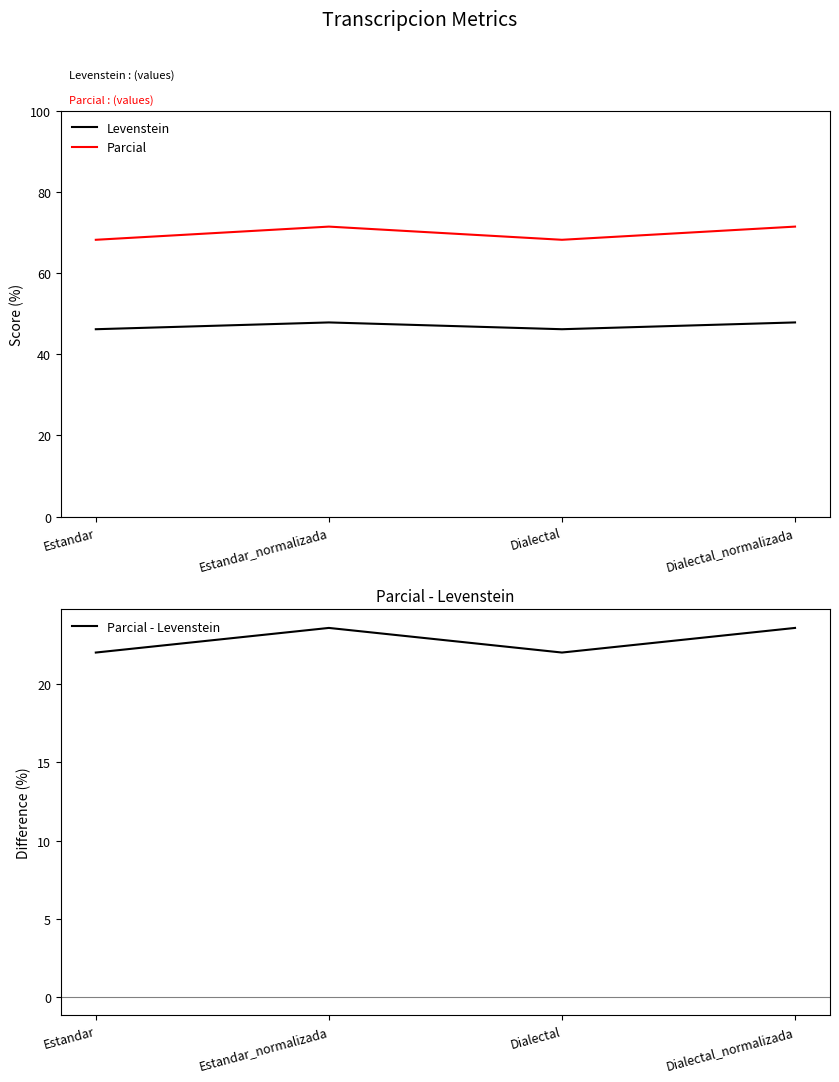

Reading right to left, what are all the values shown in this chart?

Levenstein: Dialectal_normalizada=47.8	Dialectal=46.2	Estandar_normalizada=47.8	Estandar=46.2
Parcial: Dialectal_normalizada=71.4	Dialectal=68.2	Estandar_normalizada=71.4	Estandar=68.2
Parcial - Levenstein: Dialectal_normalizada=23.6	Dialectal=22.0	Estandar_normalizada=23.6	Estandar=22.0